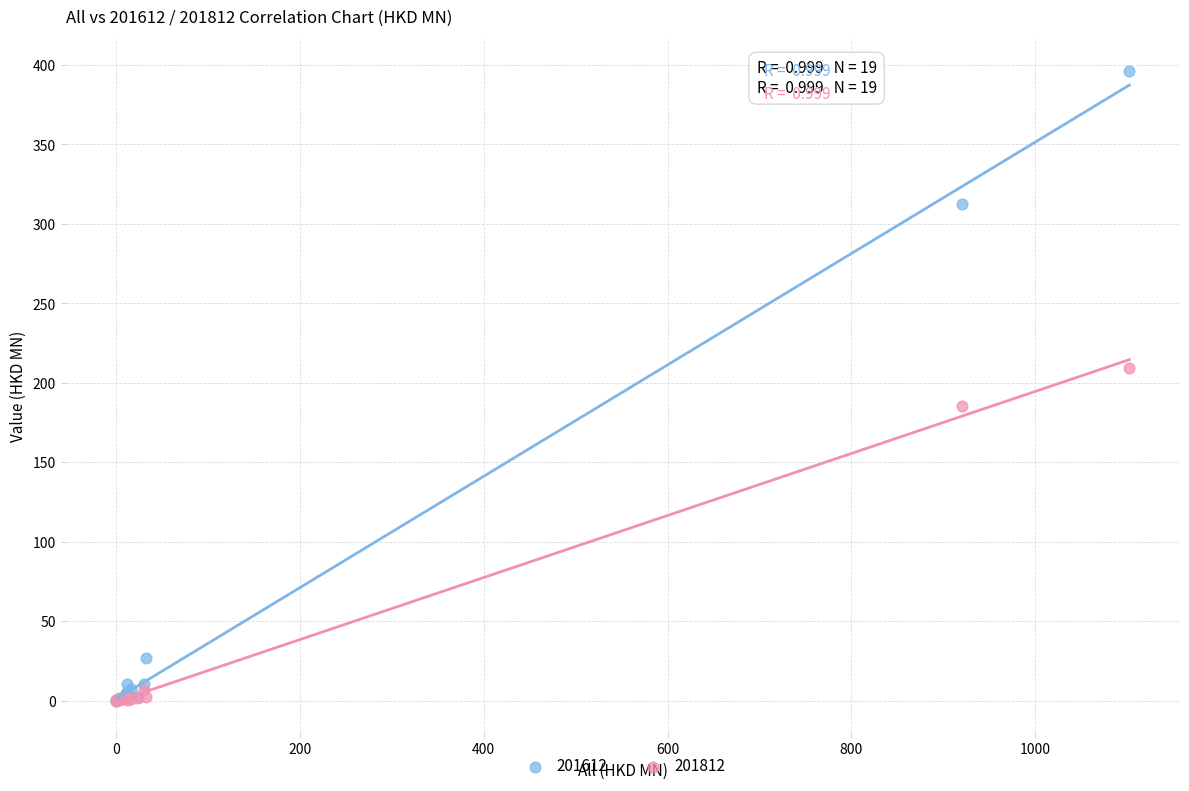

In the 201812 series, what Y value is closest to 104?

185.7